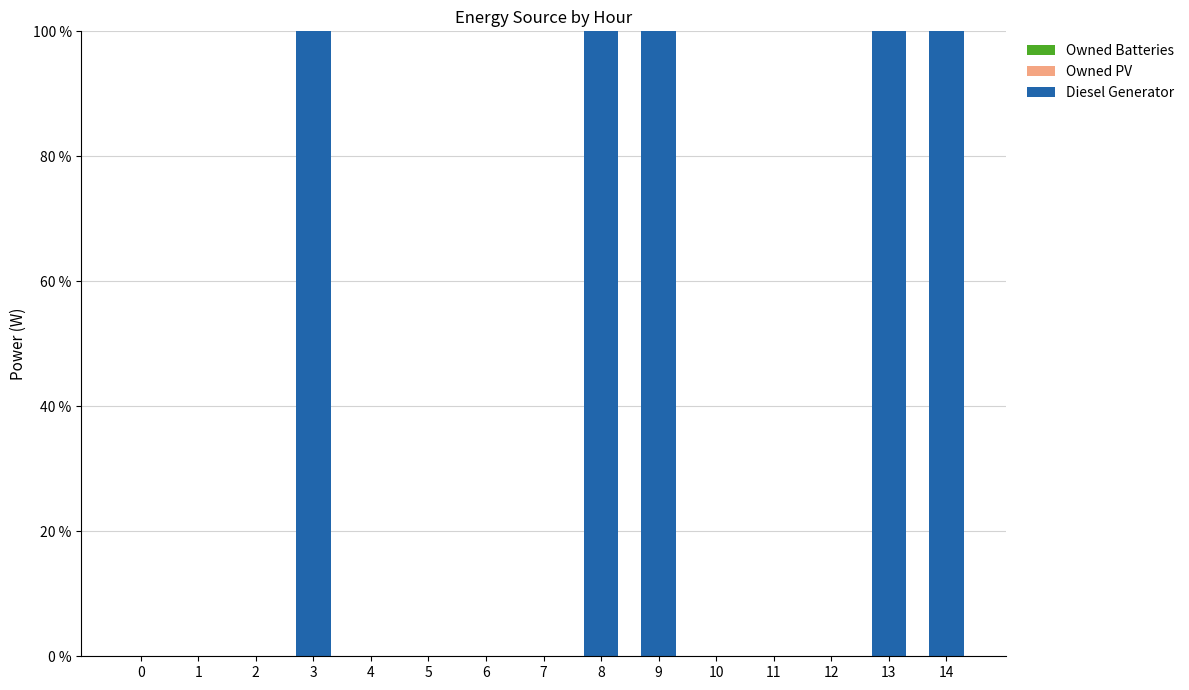

Between 5 and 9, which is larger?

9